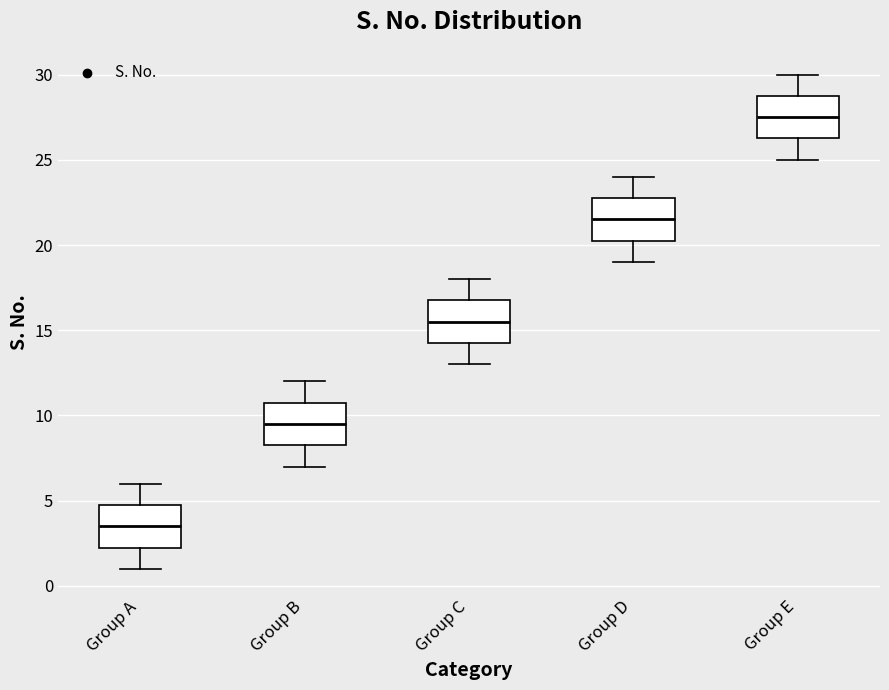

Which box's median line is the lowest?

Group A